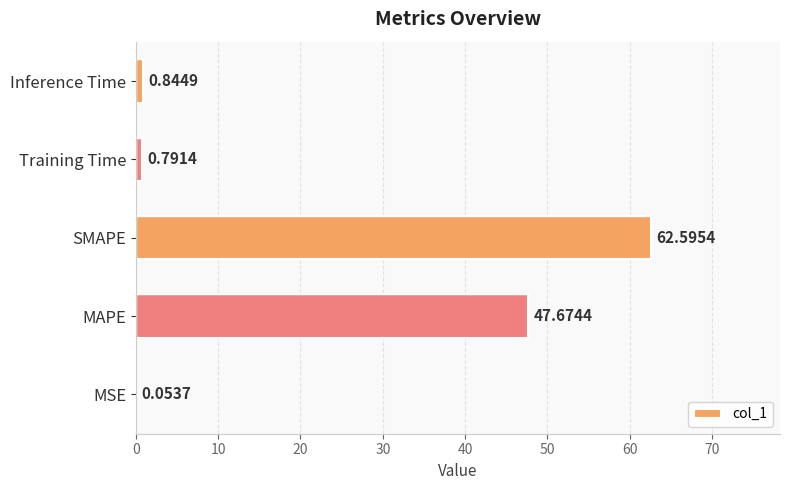

Does the chart contain stacked bars?

No